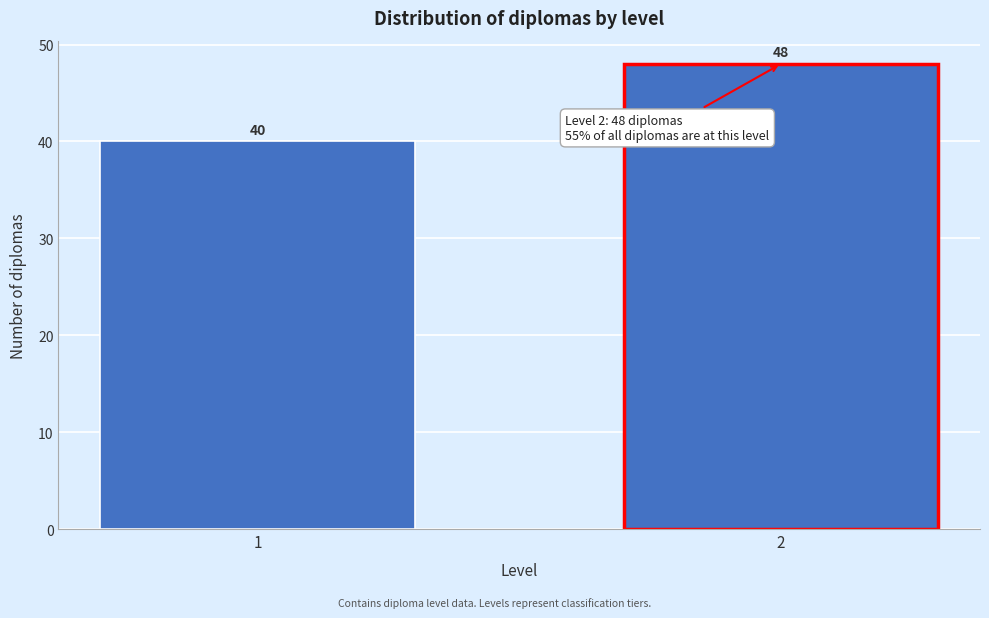

Reading left to right, extract all data points from this chart.

1=40	2=48